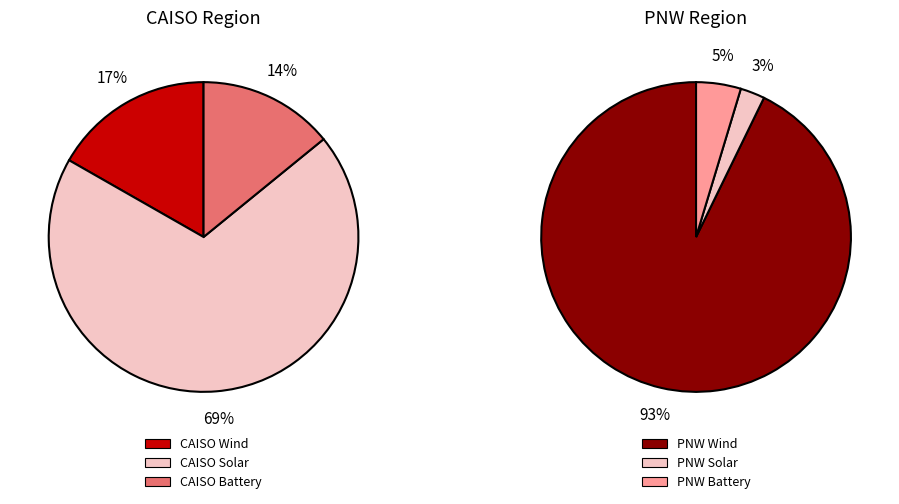

Is PNW_bat_cap the majority of the pie?

No